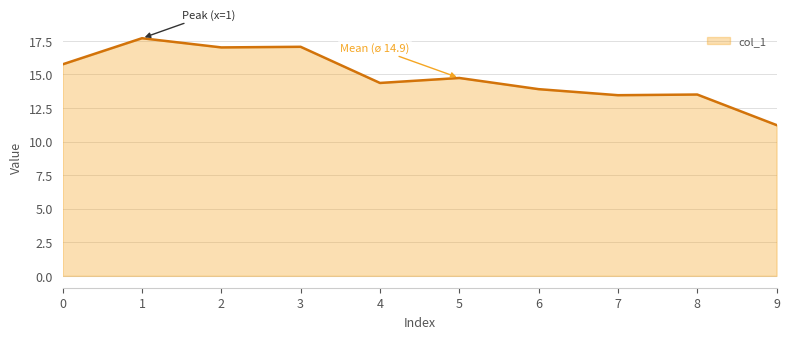

Which category has the highest value across all series?

1